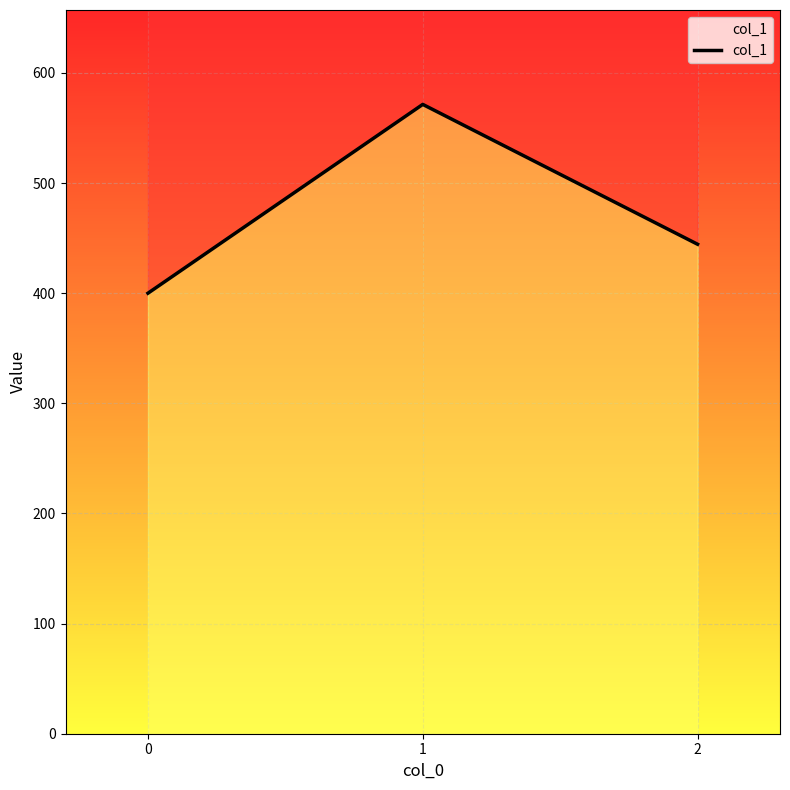

Does the chart display data point markers on the line(s)?

No